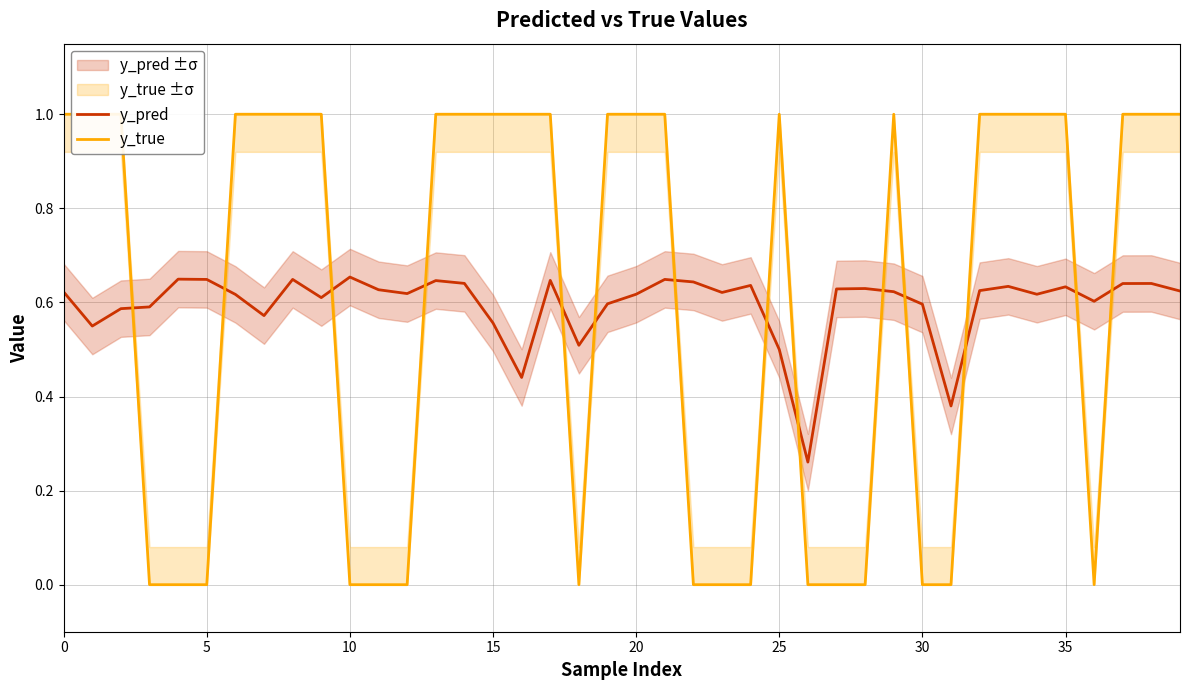

Rank the series by their maximum value, from lowest to highest.

y_pred, y_true